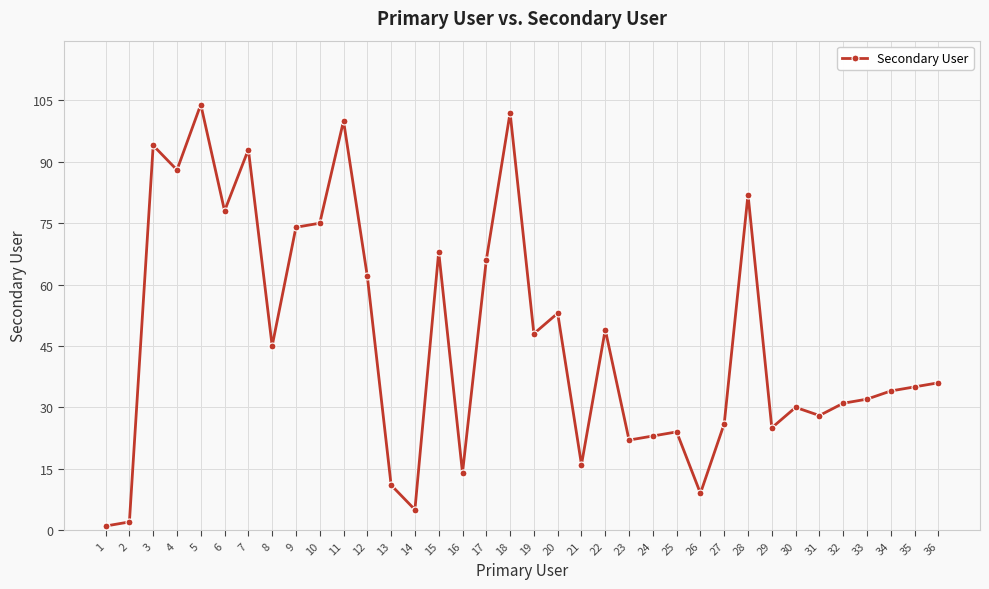

How many data points are less than 36?

18